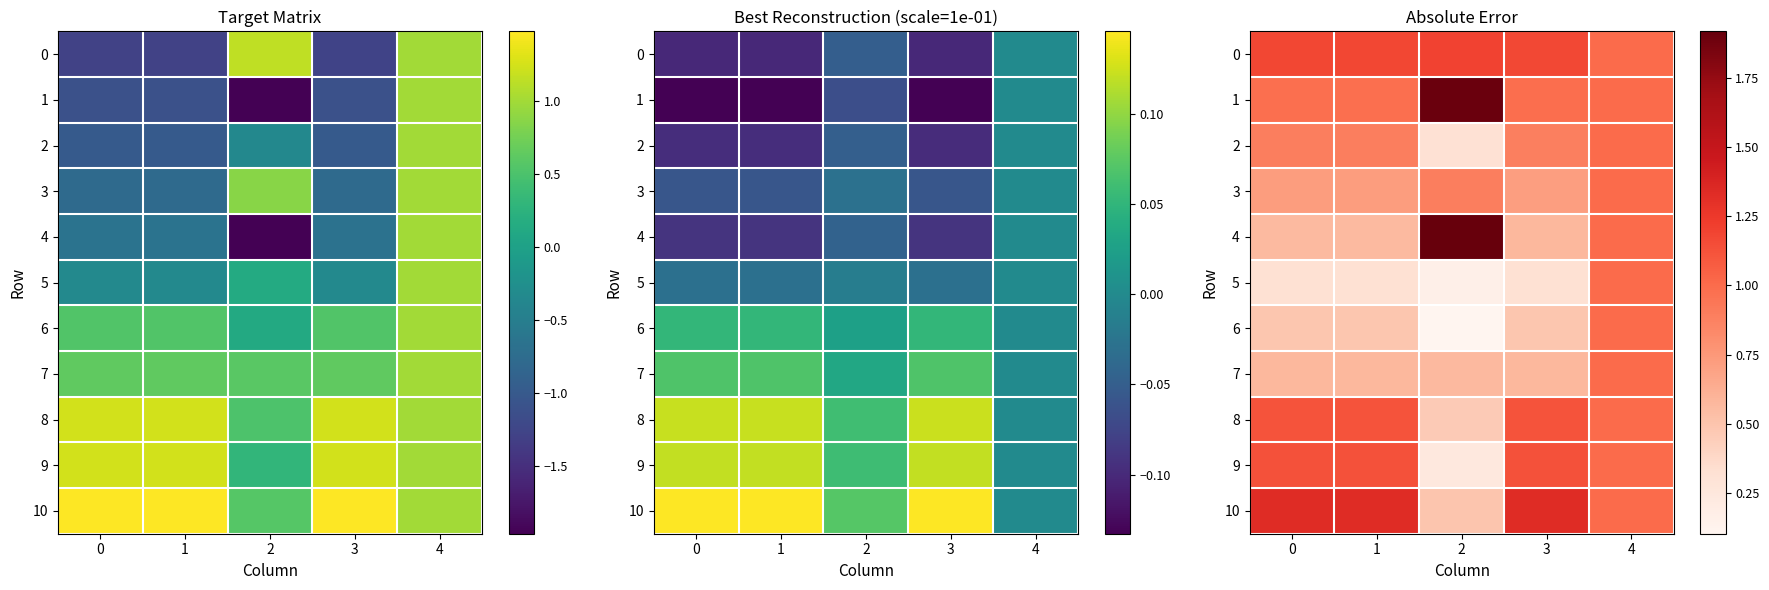

What is the difference between the maximum and minimum values in the 8 series?

0.7